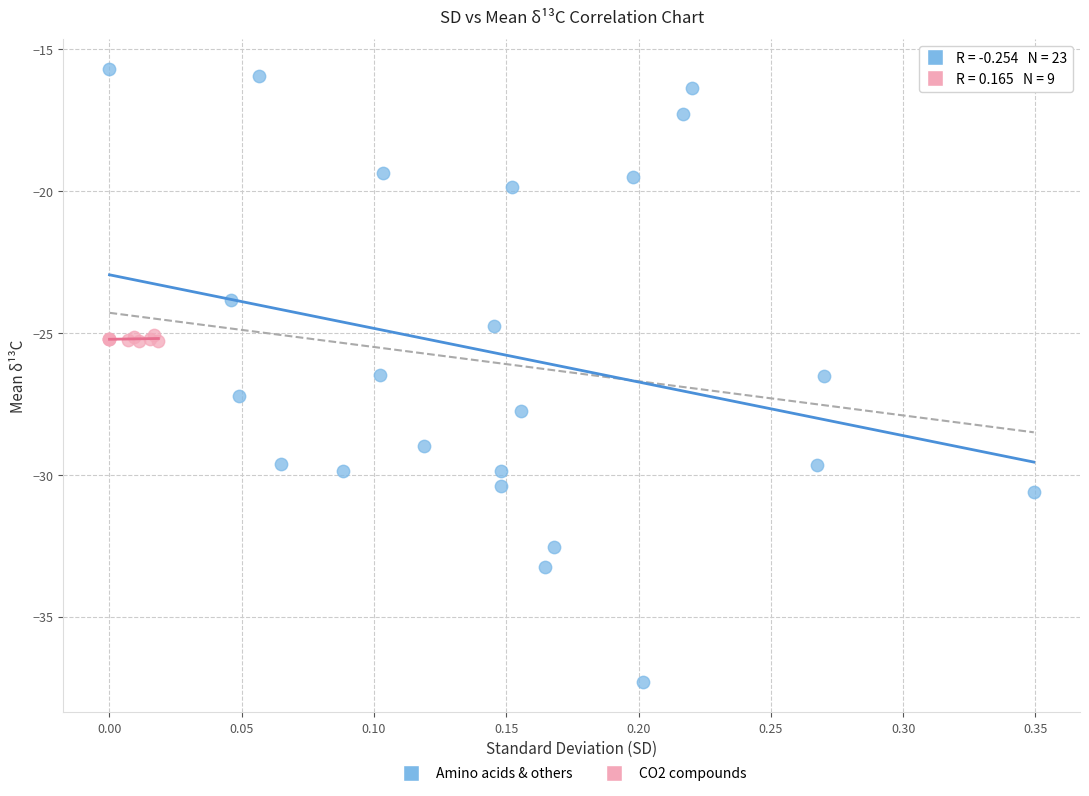

Which series reaches the maximum Y coordinate?

Amino acids & others